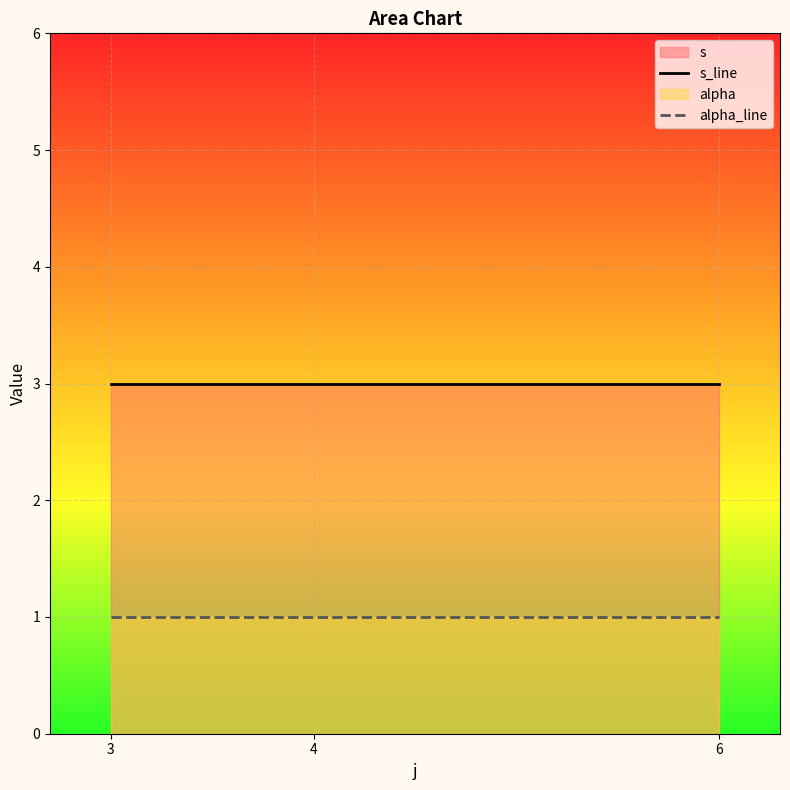

What is the value of the s_line point at the 3rd from the left?

3